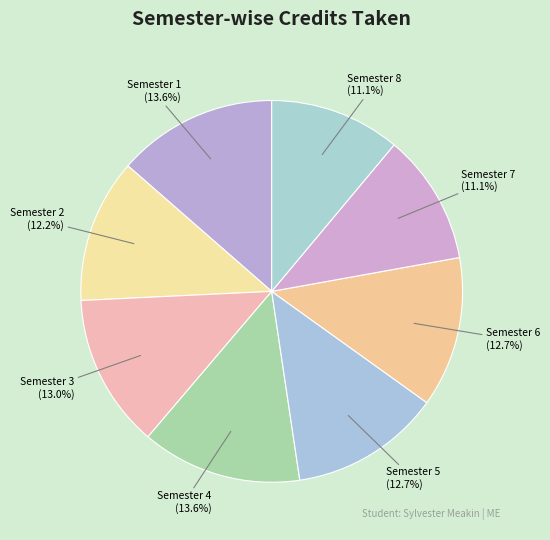

Which has a higher value, Semester 5 or Semester 7?

Semester 5